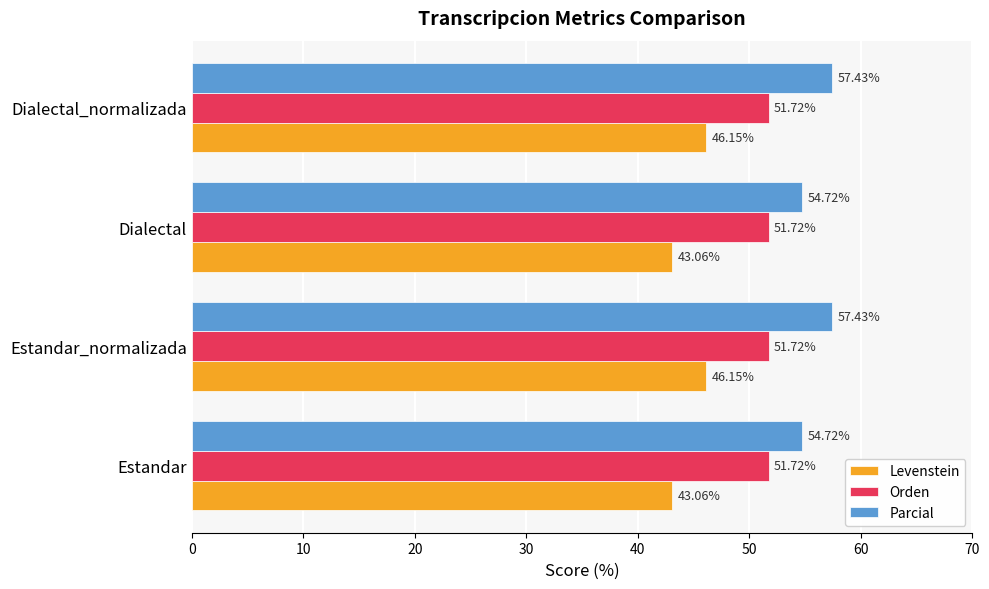

List the series in order of their overall mean, highest first.

Parcial, Orden, Levenstein